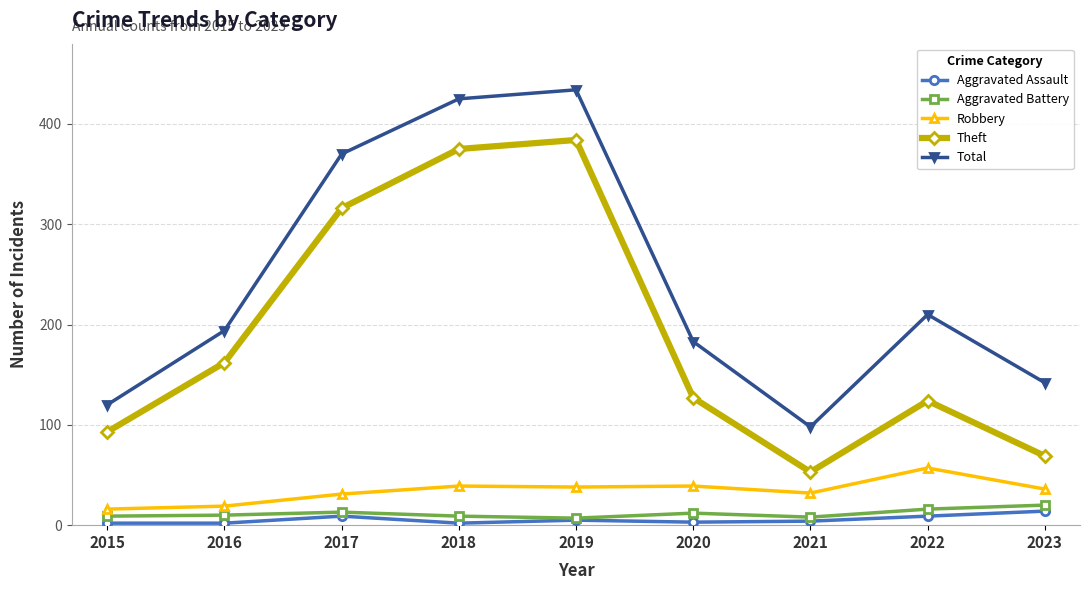

True or false: Robbery and Theft intersect in this chart.

False